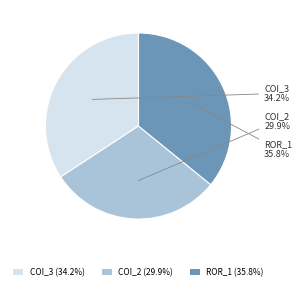

Is there a majority slice in this chart?

No